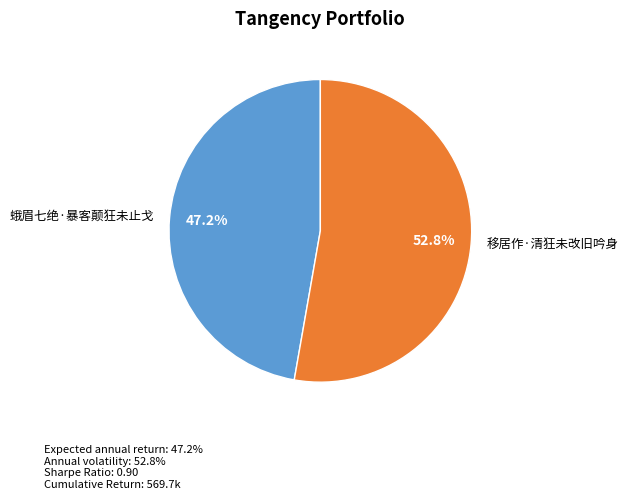

Combined, do 移居作·清狂未改旧吟身 and 蛾眉七绝·暴客颠狂未止戈 account for over 50%?

Yes